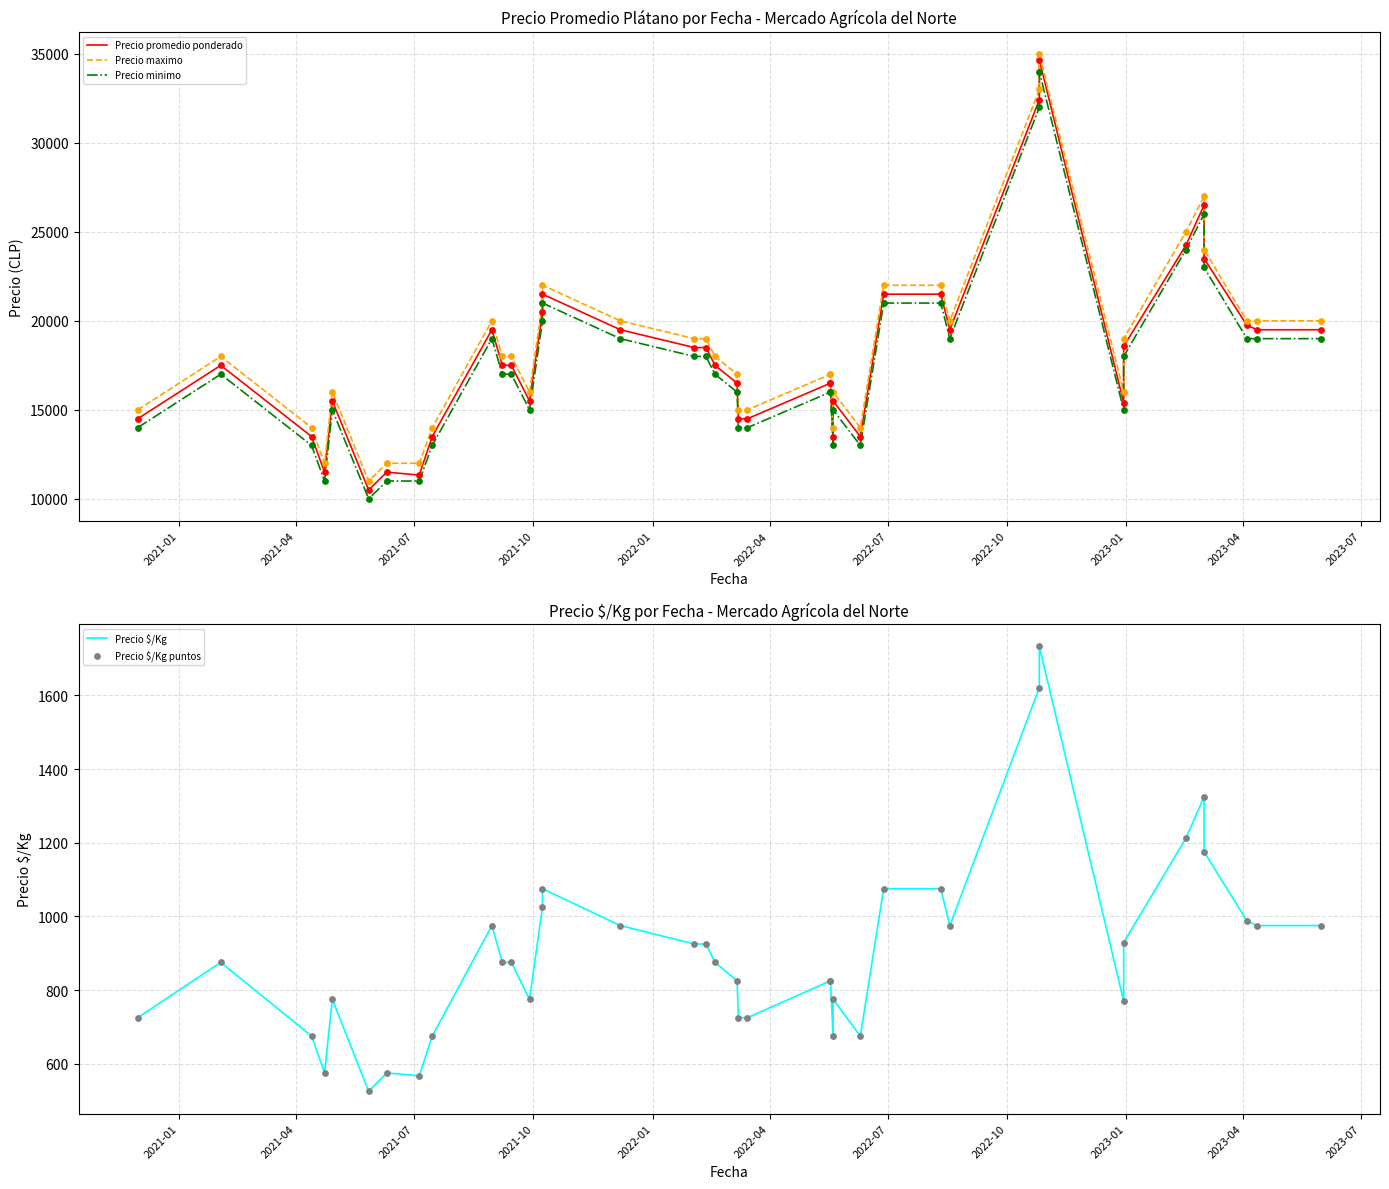

What are all the series names shown in the legend?

Precio promedio ponderado, Precio maximo, Precio minimo, Precio $/Kg, Precio $/Kg puntos